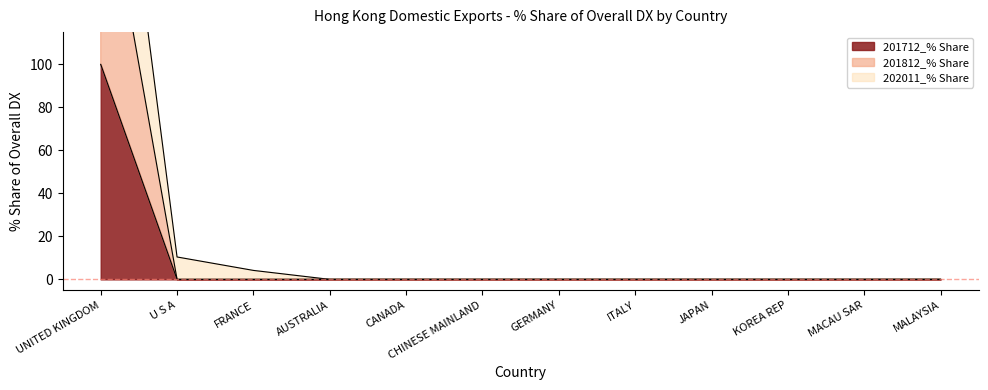

Is the value of 202011_% Share at KOREA REP greater than the value of 201812_% Share at CHINESE MAINLAND?

No